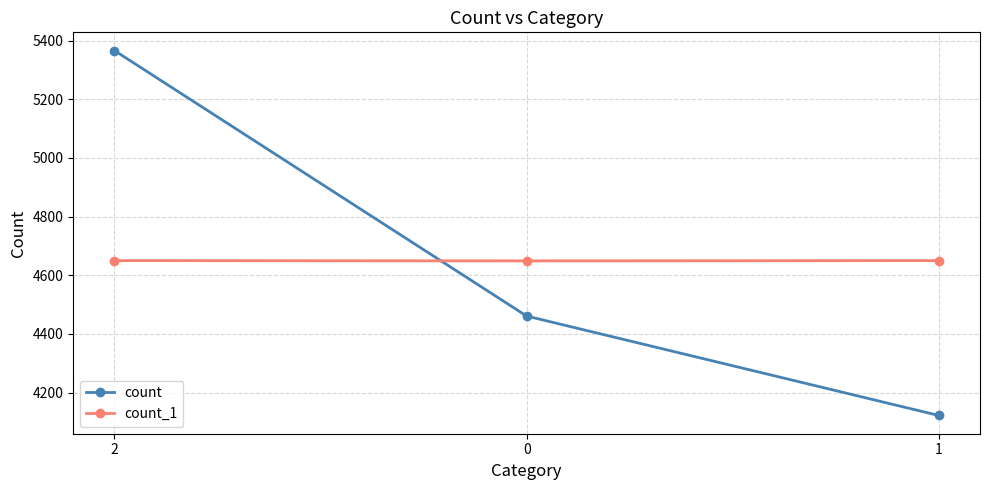

List the labels in order of count value, smallest first.

1, 0, 2